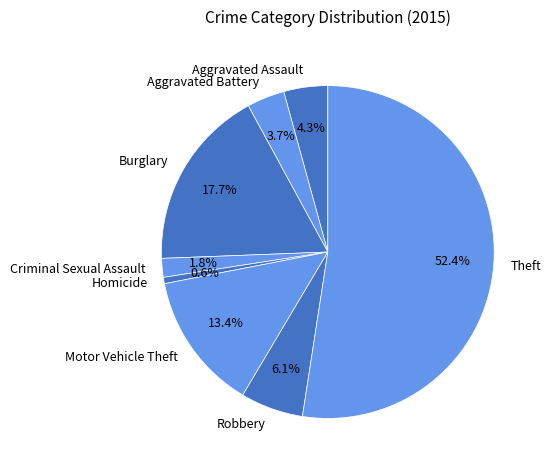

Is it true that Burglary is 4% of the pie?

False